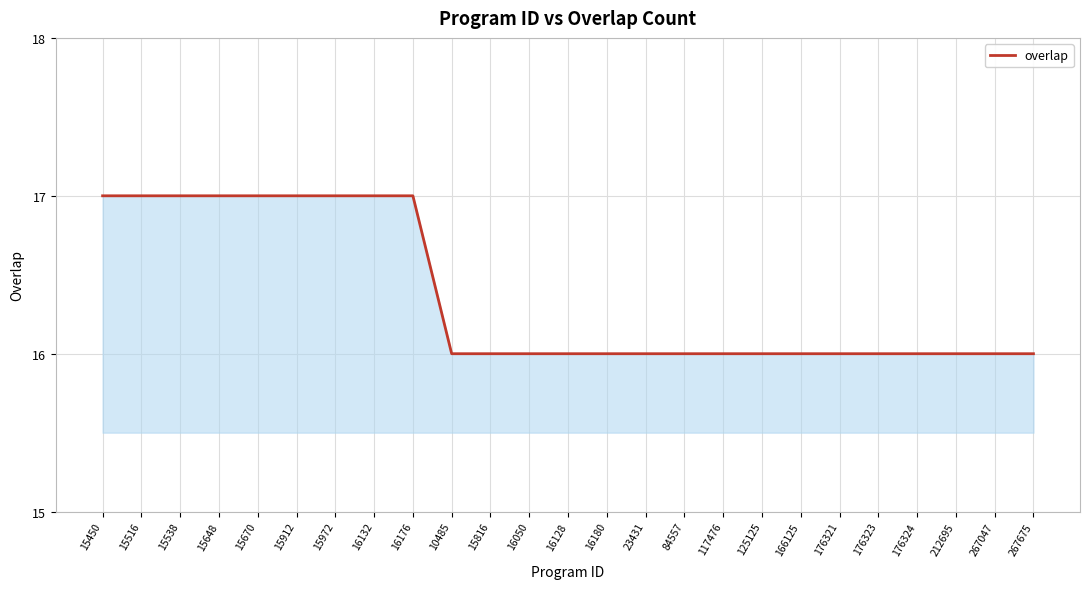

Does the chart have visible grid lines?

Yes